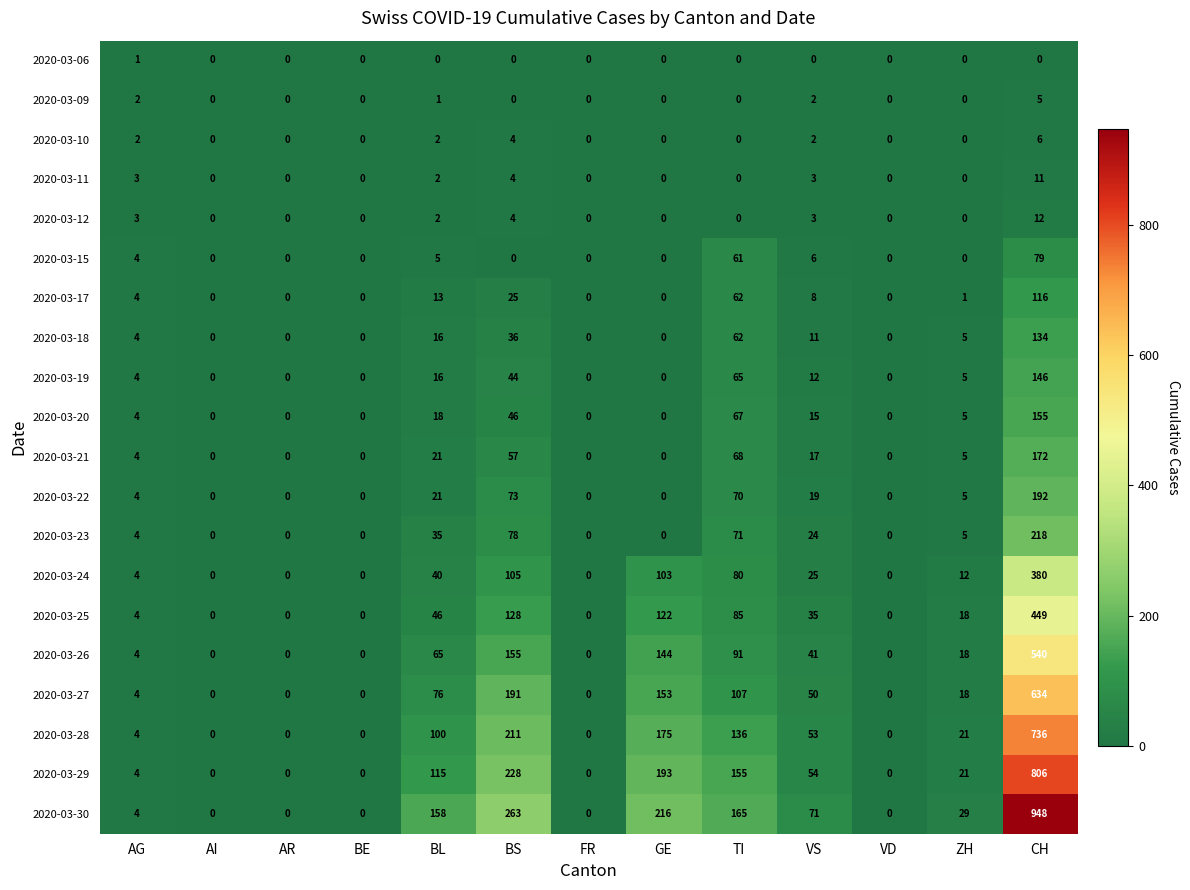

The 2020-03-25 series shows -160 at VD. True or false?

False